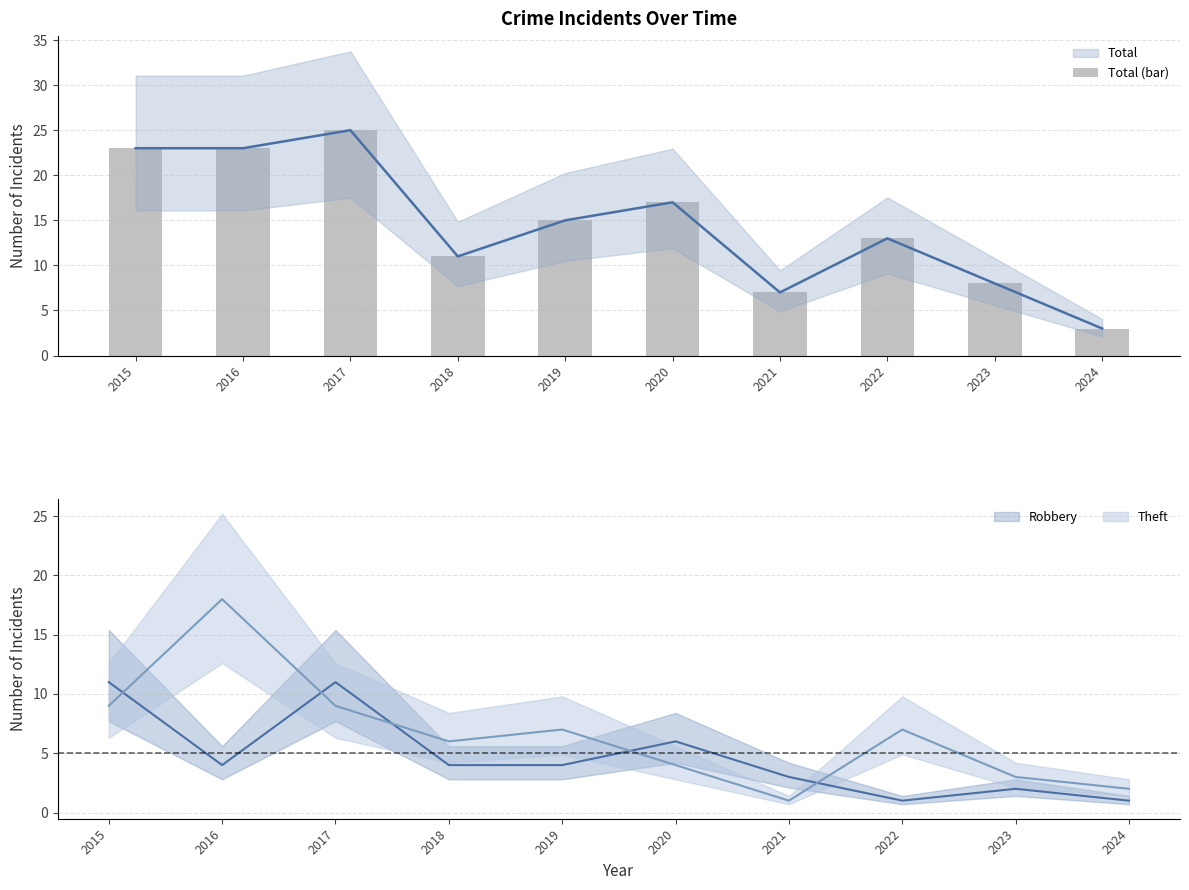

Reading left to right, what are all the values shown in this chart?

2015=23	2016=23	2017=25	2018=11	2019=15	2020=17	2021=7	2022=13	2023=8	2024=3